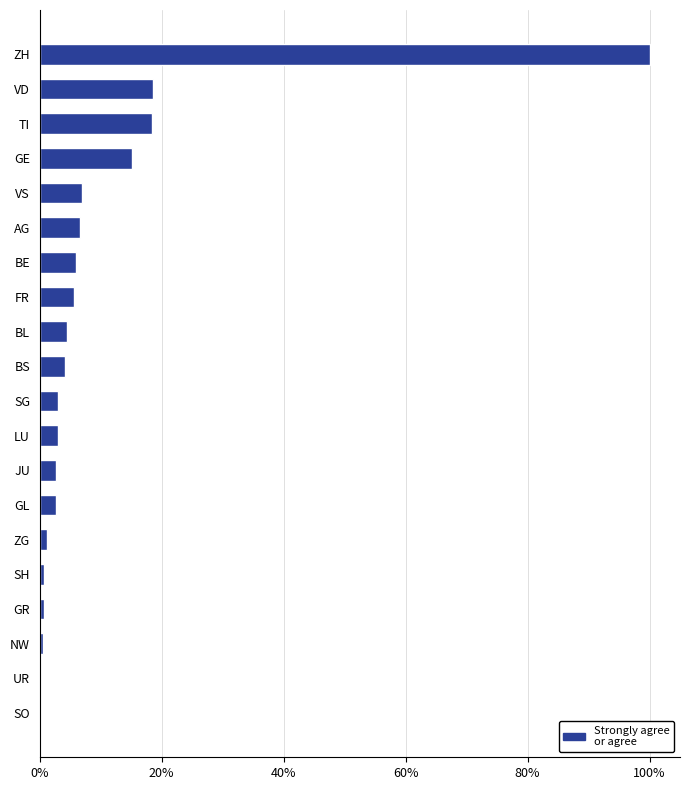

True or false: the data shows 7.9 at BL.

False